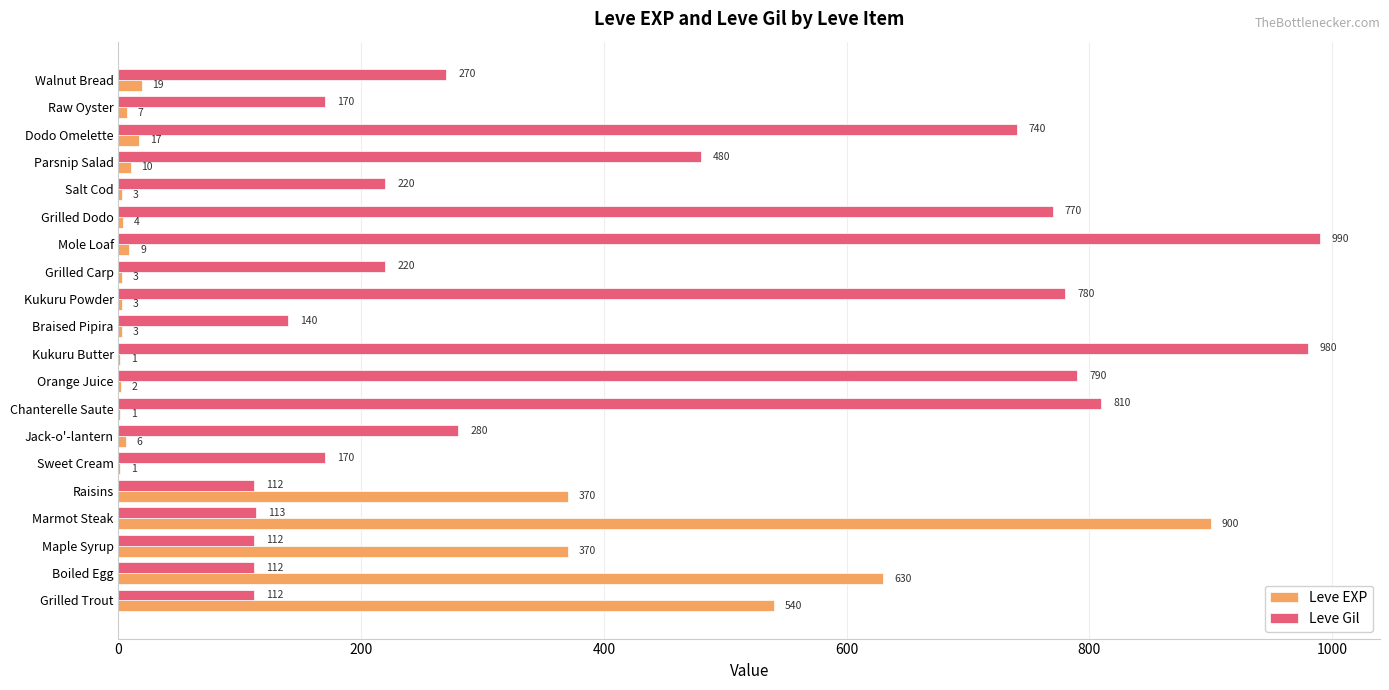

What is the average value of the Leve EXP series?

145